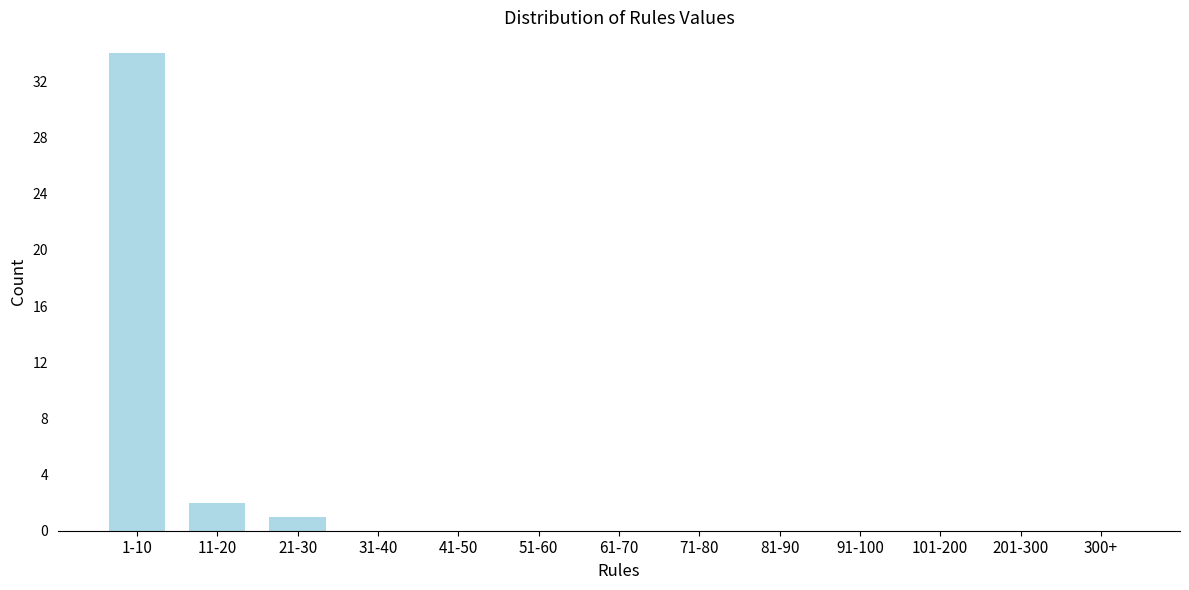

Reading right to left, transcribe all the data shown in this chart.

300+=0	201-300=0	101-200=0	91-100=0	81-90=0	71-80=0	61-70=0	51-60=0	41-50=0	31-40=0	21-30=1	11-20=2	1-10=34